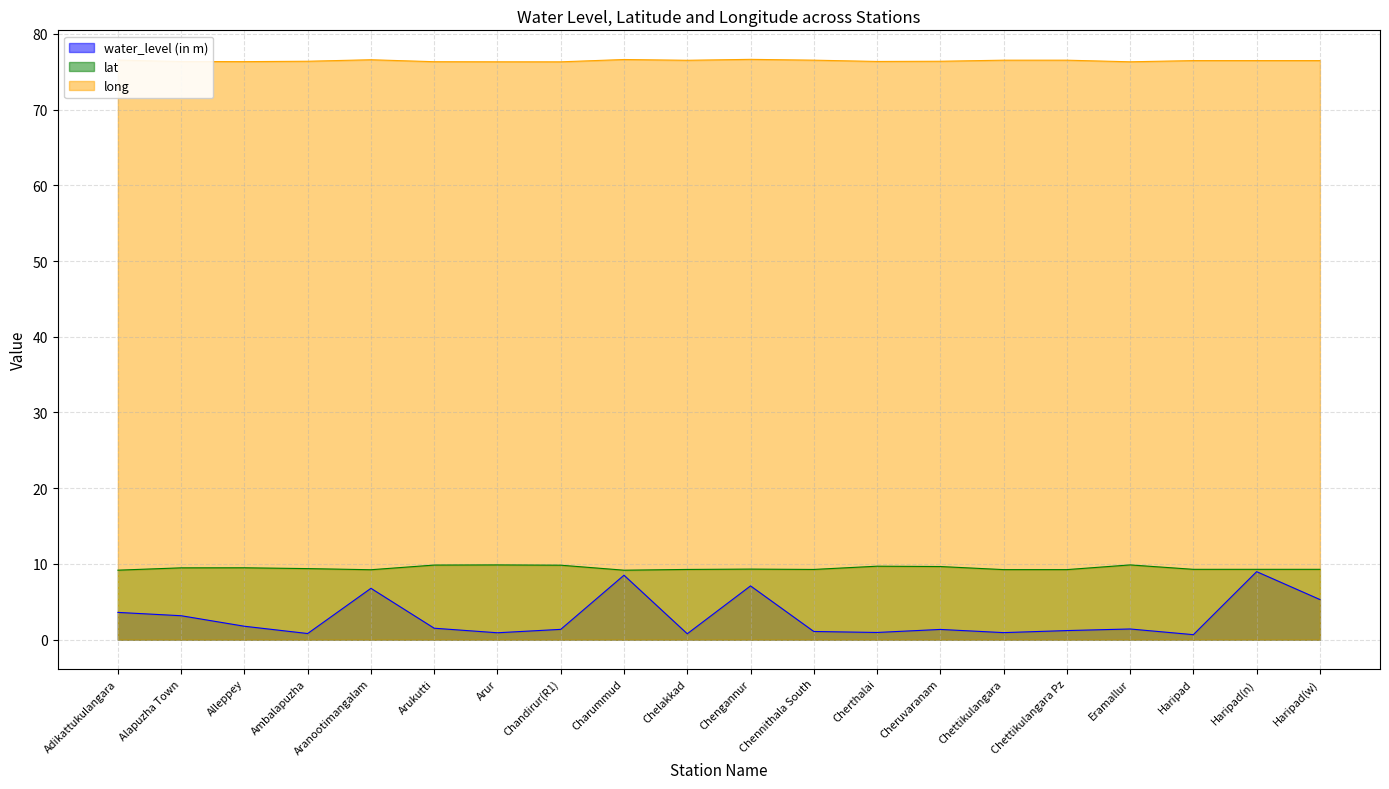

What is the spread (max minus min) of values at Haripad(n)?

67.5